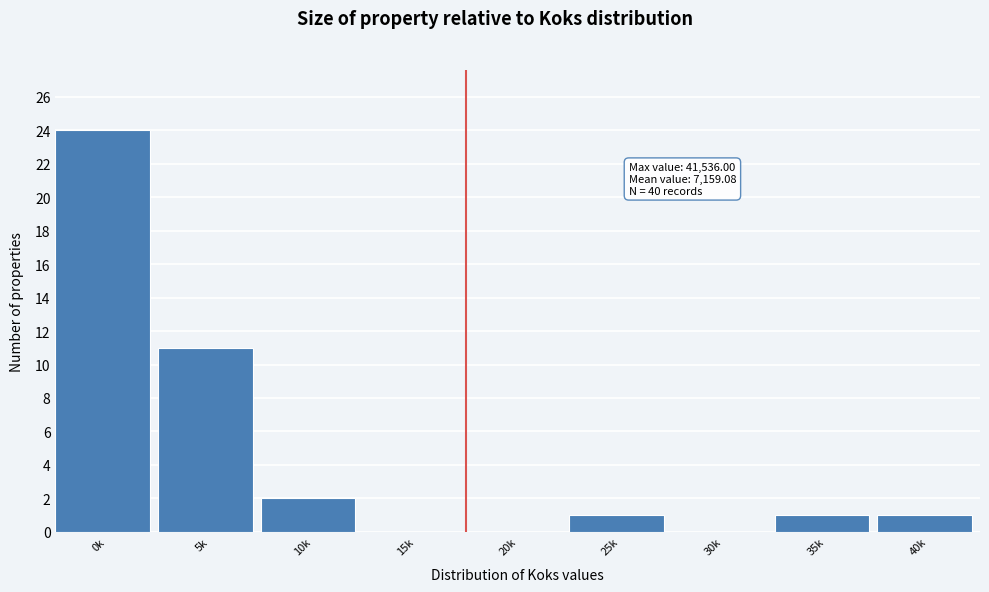

Reading left to right, extract all data points from this chart.

0k=24	5k=11	10k=2	15k=0	20k=0	25k=1	30k=0	35k=1	40k=1